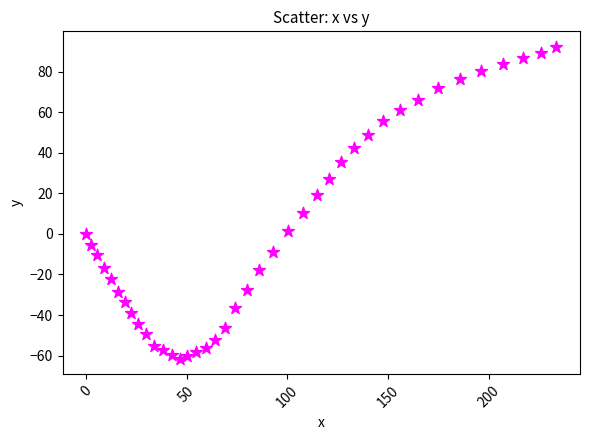

What is the range of X values (max minus min)?

233.6